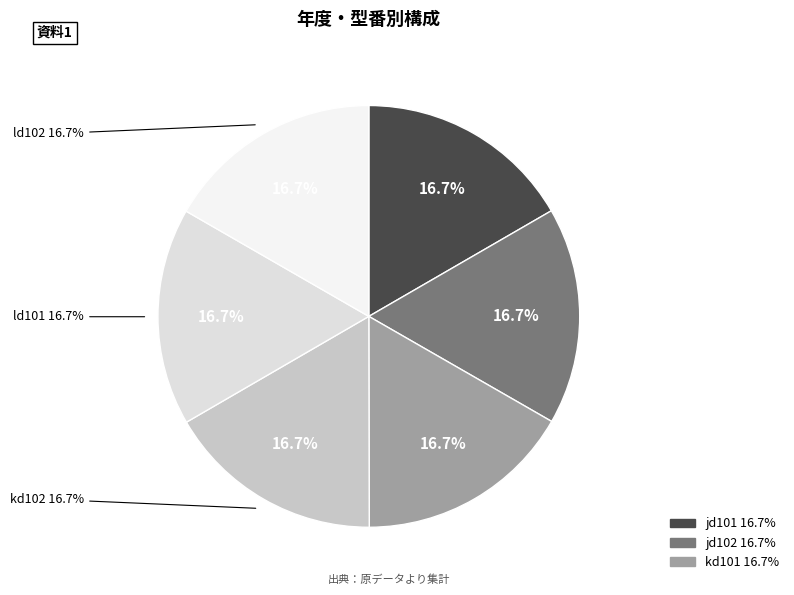

Count the number of slices in the pie.

6